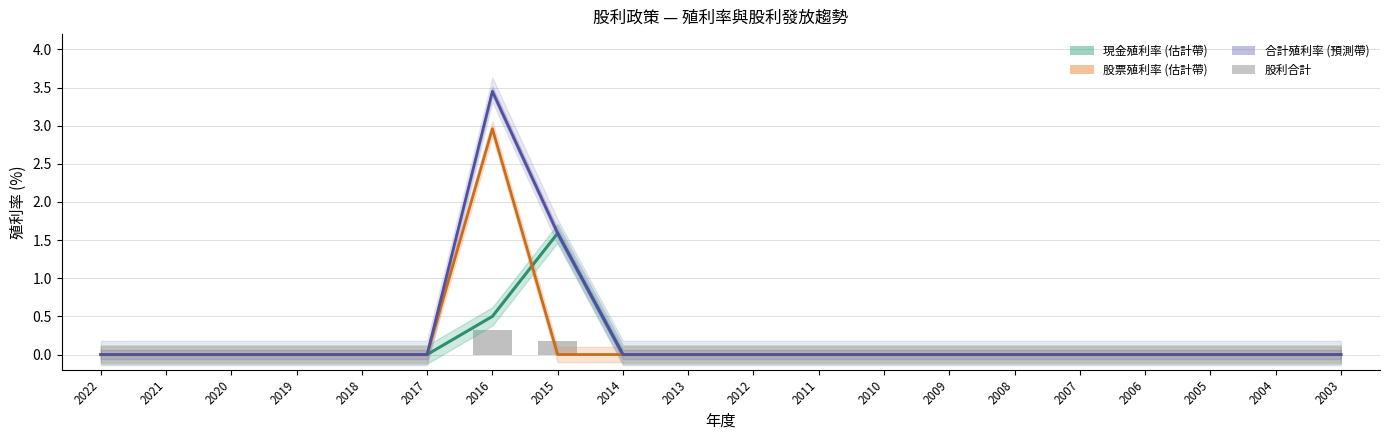

What is the sum of all 股利合計 values?

0.5